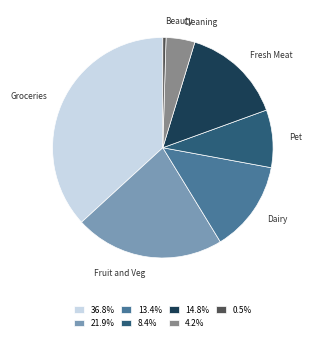

What is the ratio of the value at 13.4% to the value at 21.9%?

0.6